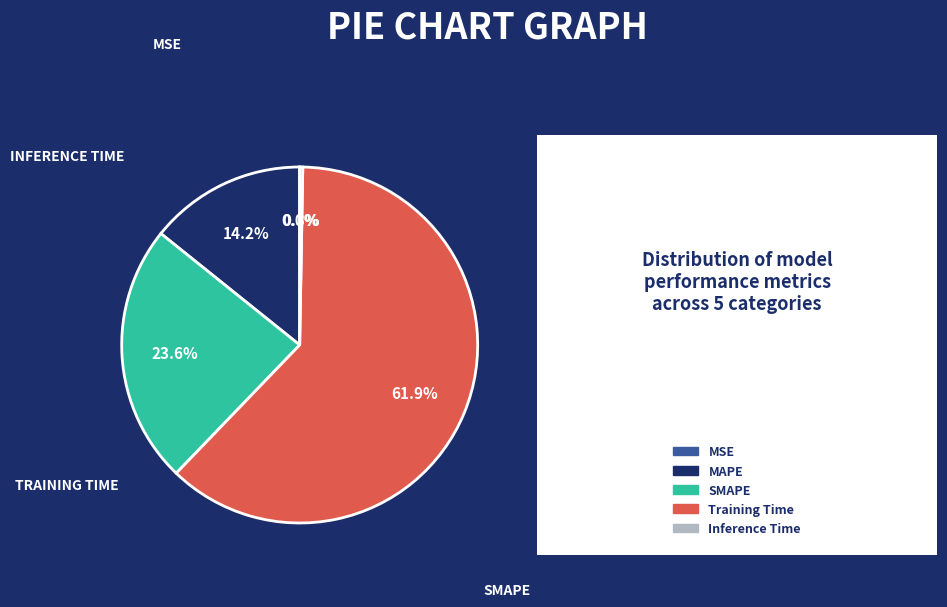

To the nearest percent, what is the difference between the largest and smallest slice percentages?

62%